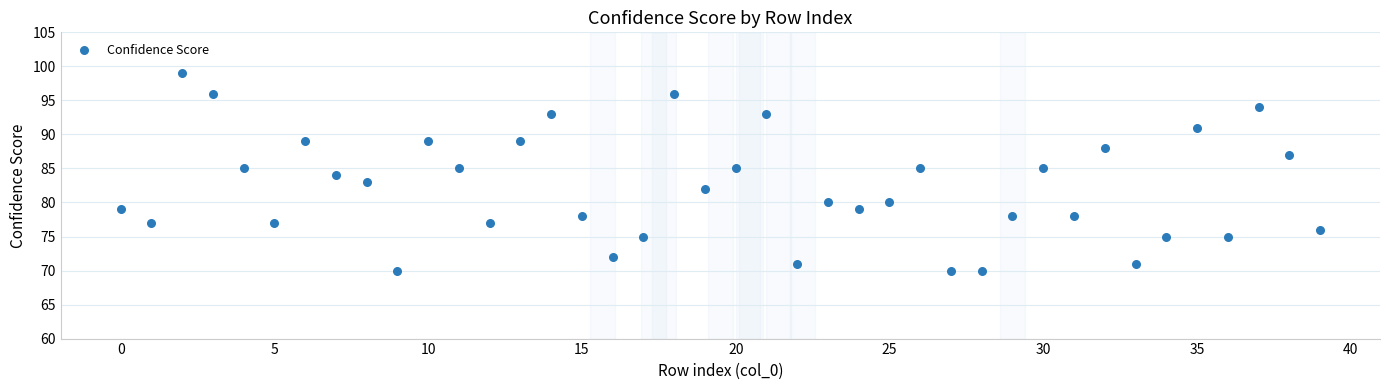

What is the range of Y values (max minus min)?

29